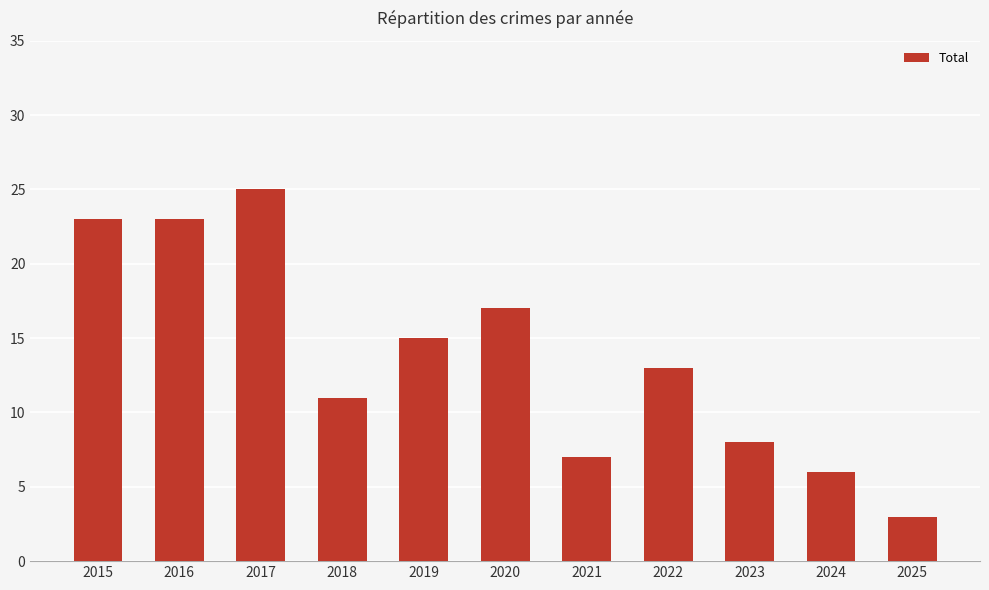

The value at 2022 is 17. True or false?

False